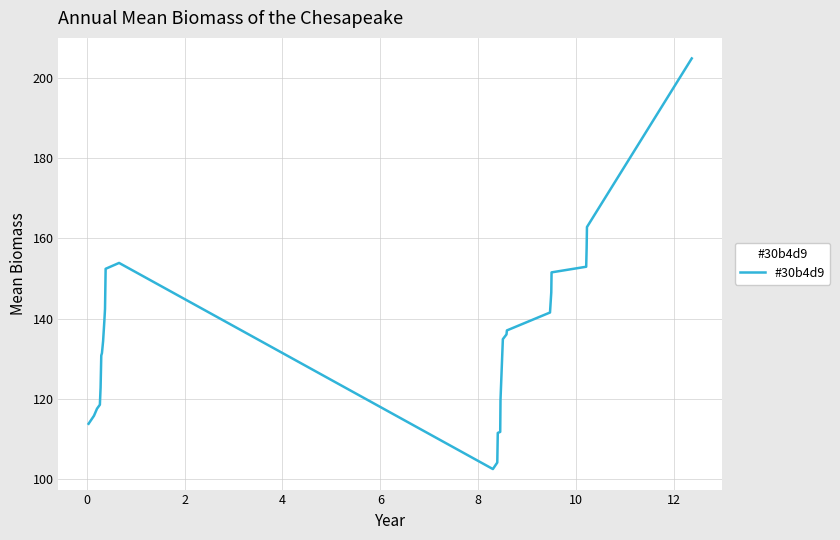

What is the maximum value shown in the chart?

204.9